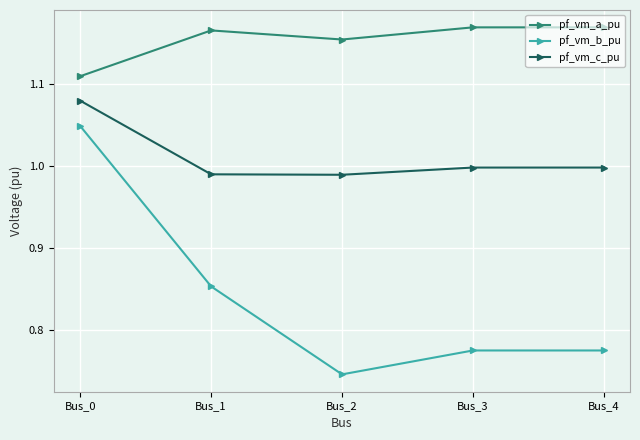

List the series in order of their peak value, lowest first.

pf_vm_b_pu, pf_vm_c_pu, pf_vm_a_pu